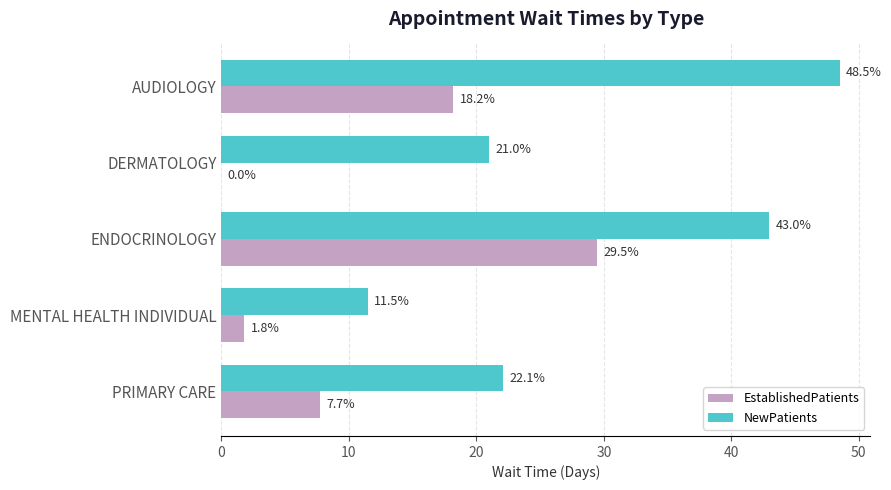

What is the highest value of the NewPatients series?

48.5